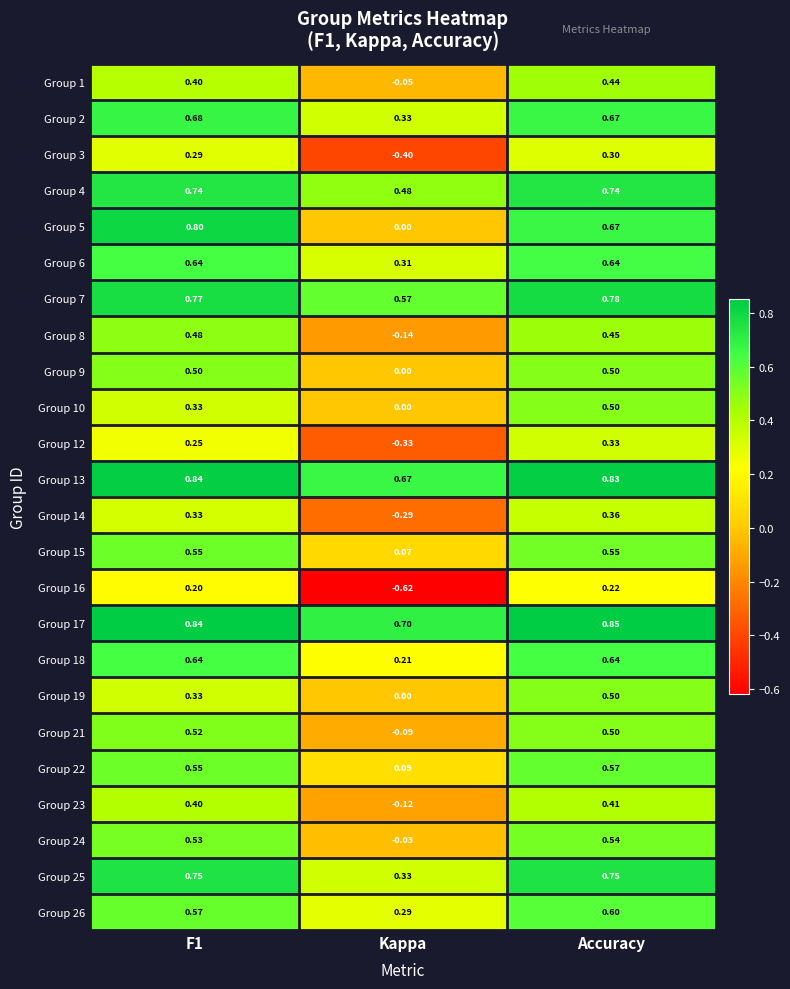

What is the difference between the highest and lowest values at Accuracy?

0.6